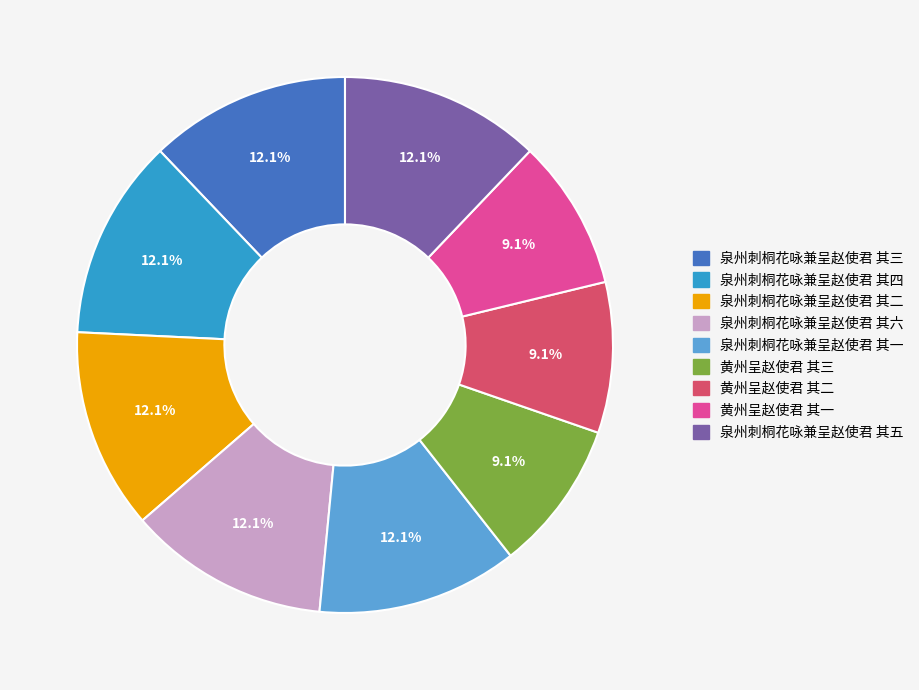

How many slices are in this pie chart?

9